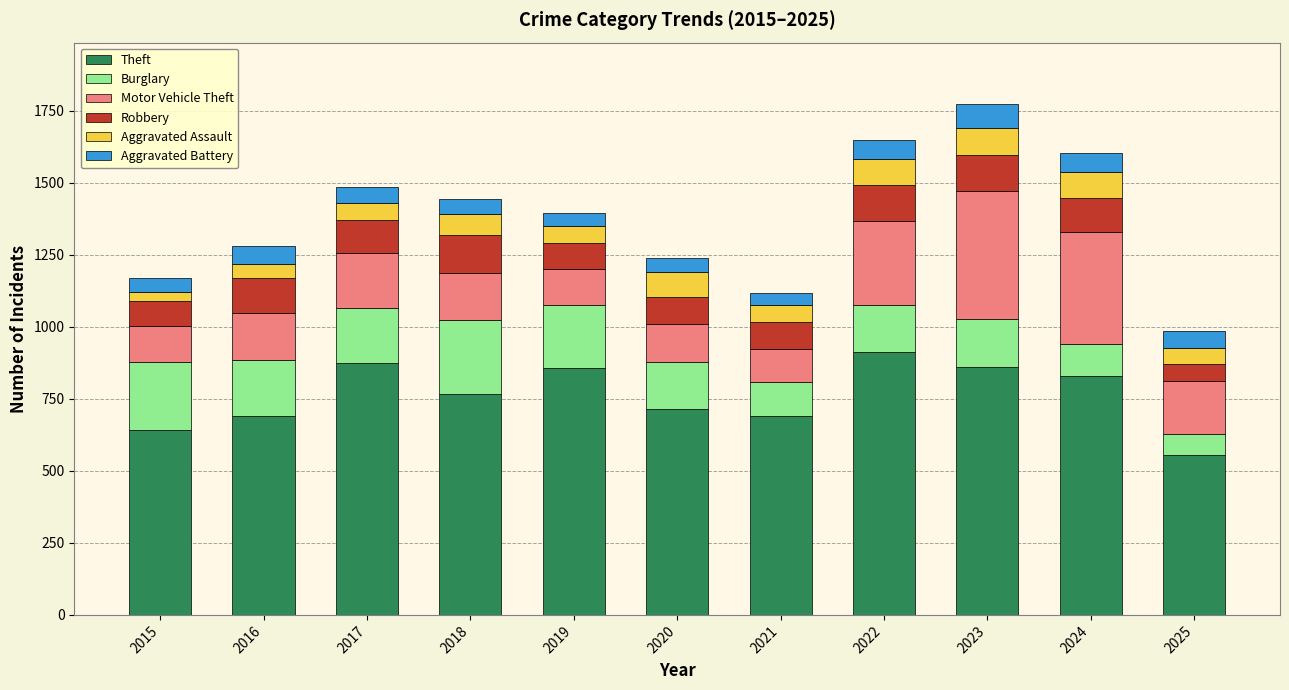

What is the difference between the Theft values at 2025 and 2016?

135